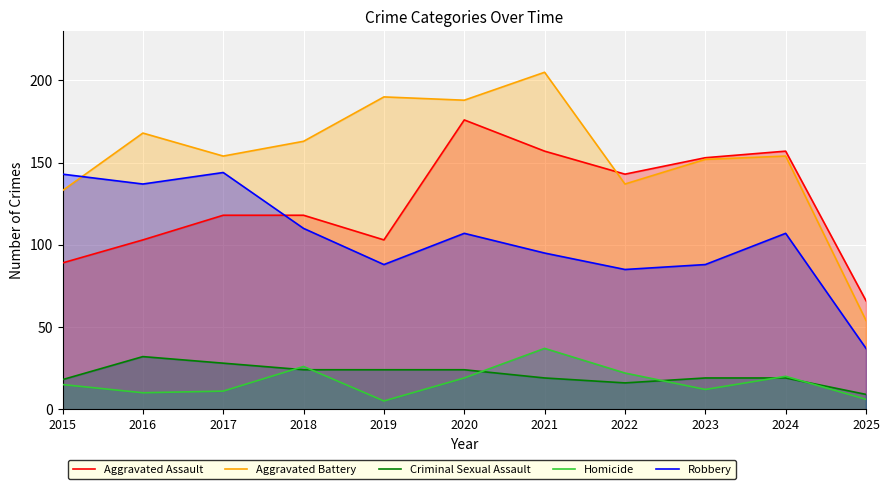

What is the value of the Criminal Sexual Assault point at the 4th from the left?

24